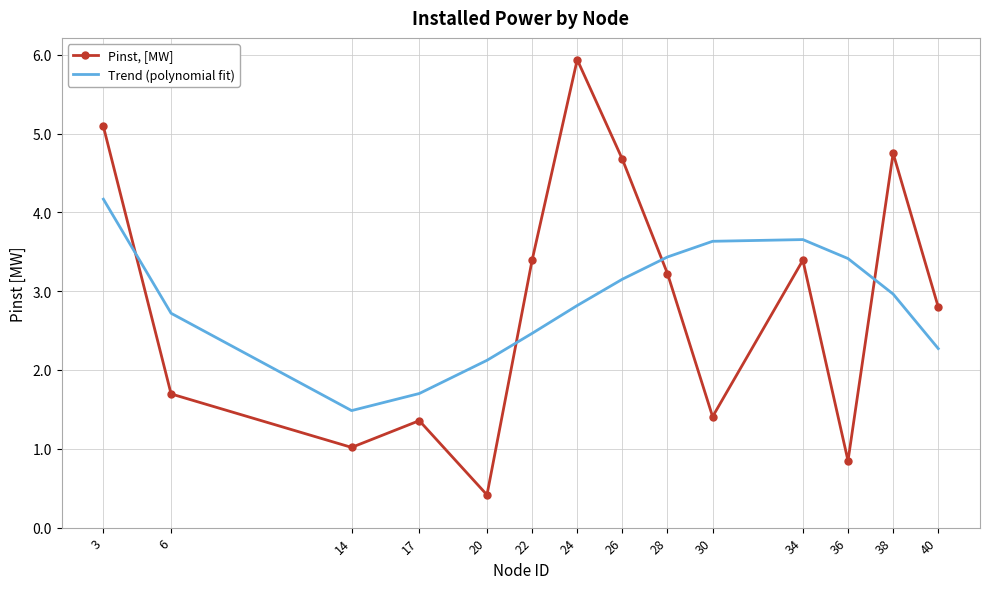

What is the difference between the maximum and minimum values in the Trend (polynomial fit) series?

2.7